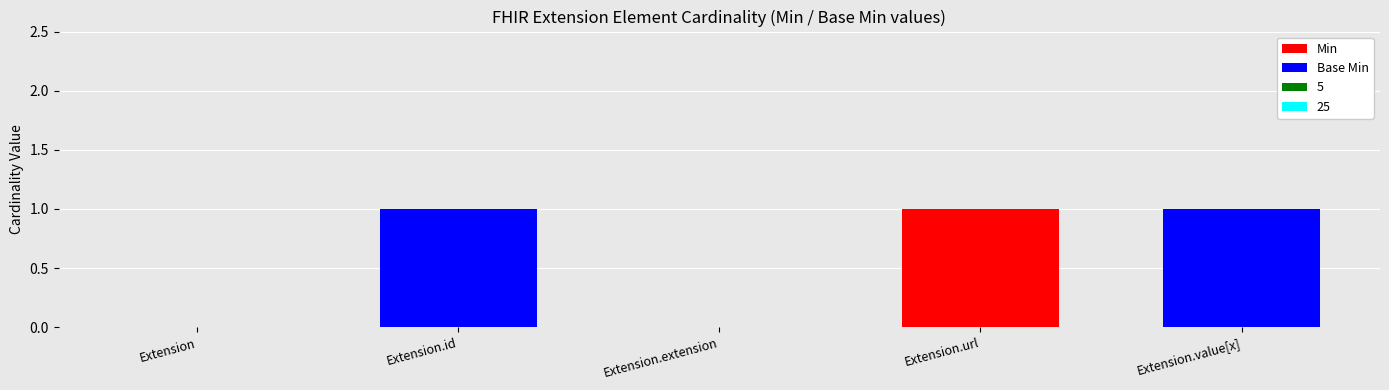

At which label does Min reach its peak?

Extension.url